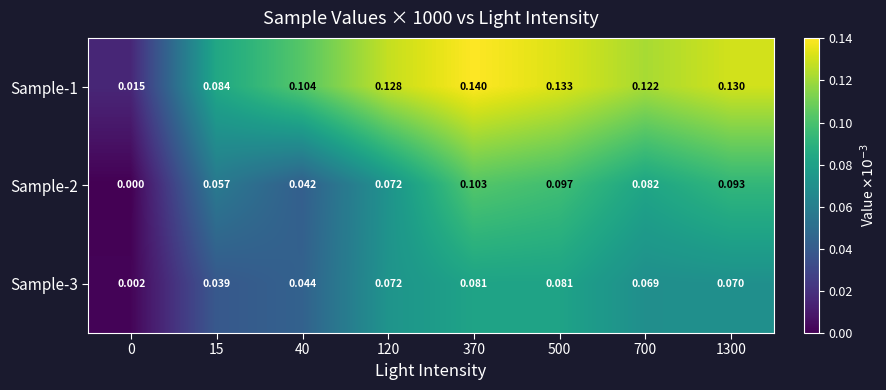

Rank the series by their average value, from highest to lowest.

Sample-1, Sample-2, Sample-3